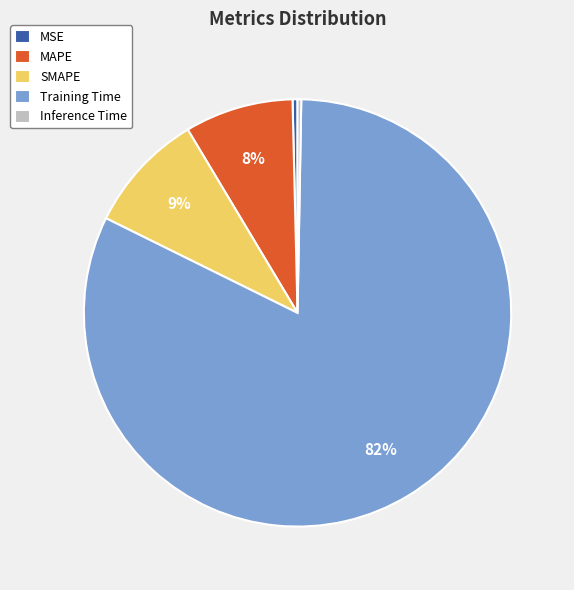

Is there any slice that represents more than half of the pie?

Yes